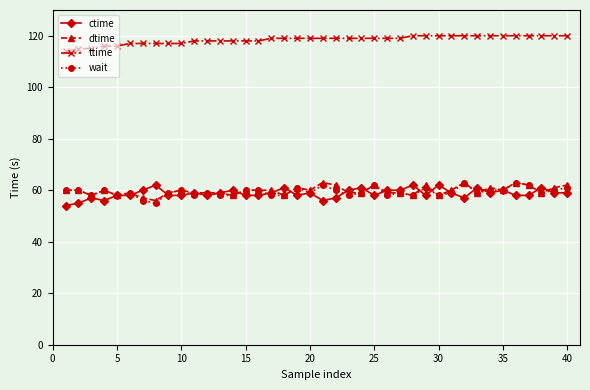

True or false: wait and ctime cross at least once.

True